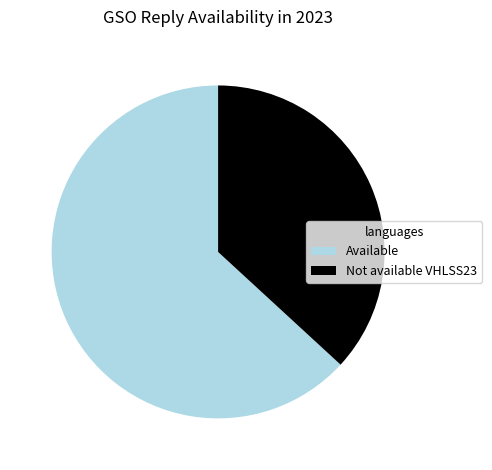

Is there any slice that represents more than half of the pie?

Yes